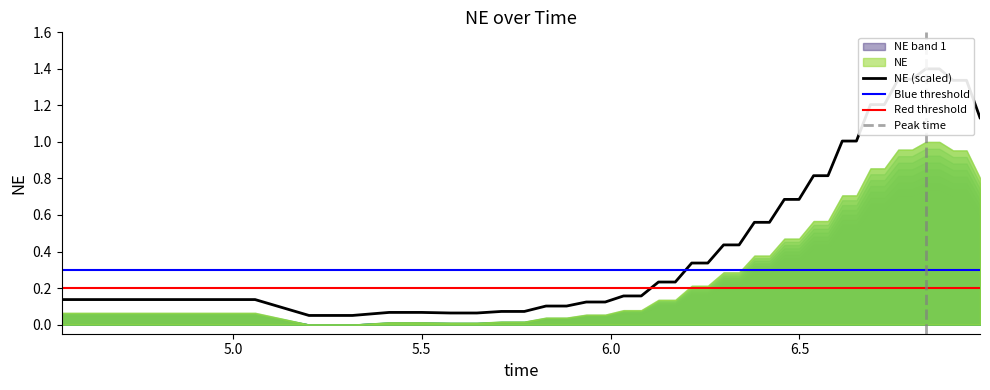

What is the sum of the values at 10 and 37?

1.5